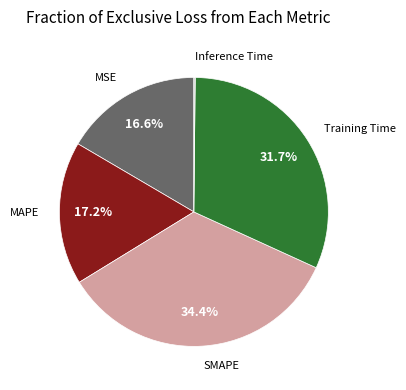

Is there any slice that represents more than half of the pie?

No